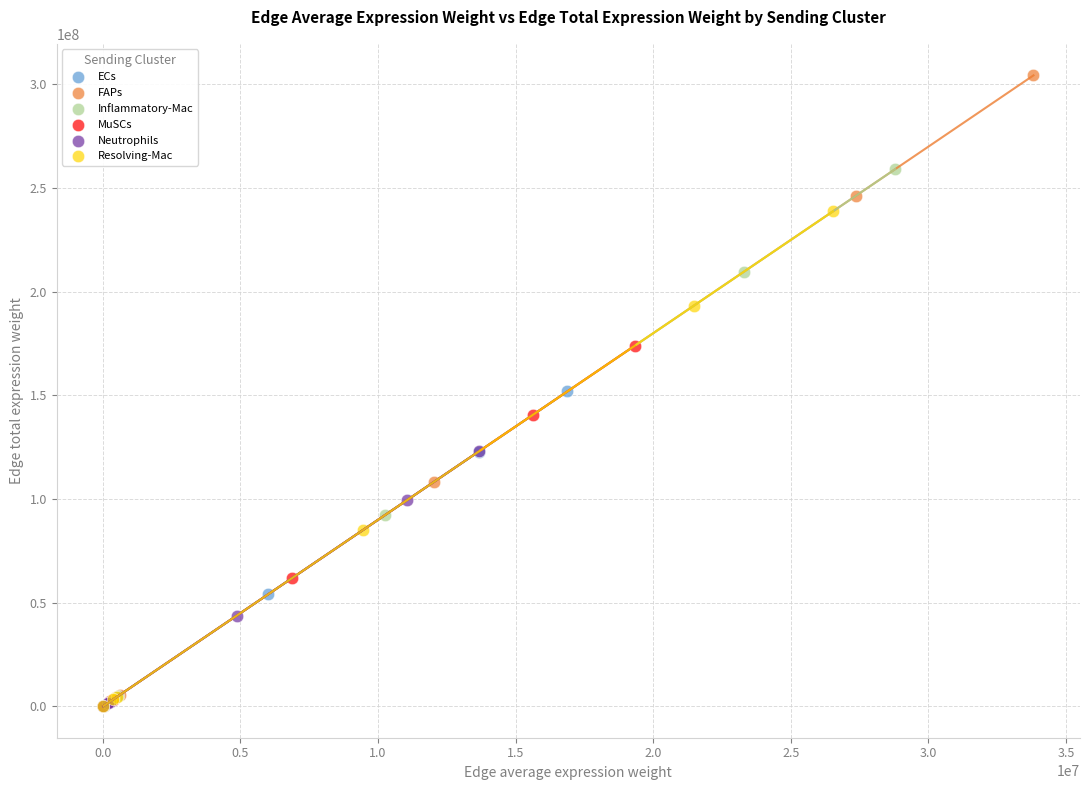

Which series has the largest Y range (max minus min)?

FAPs